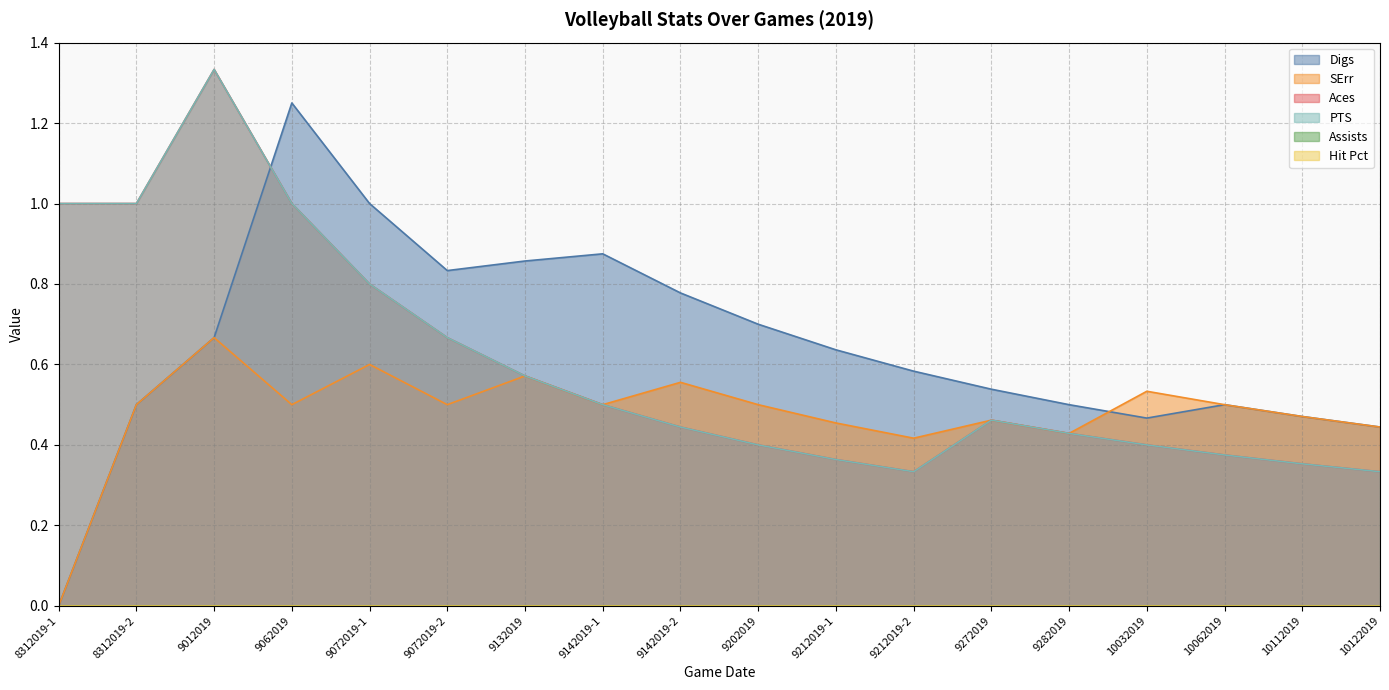

At how many categories does at least one series exceed 0?

18